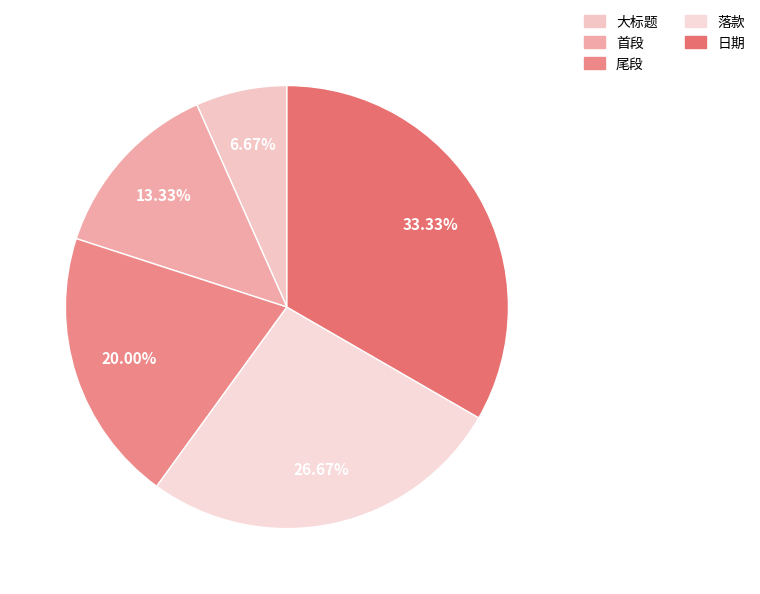

To the nearest percent, what is the combined percentage of 尾段 and 首段?

33%